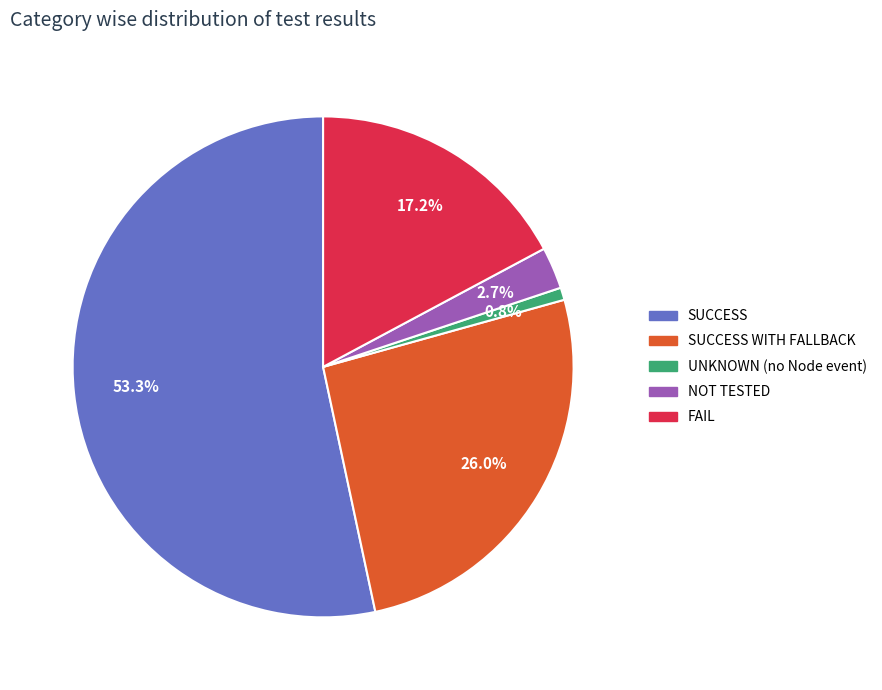

Is there any slice that represents more than half of the pie?

Yes